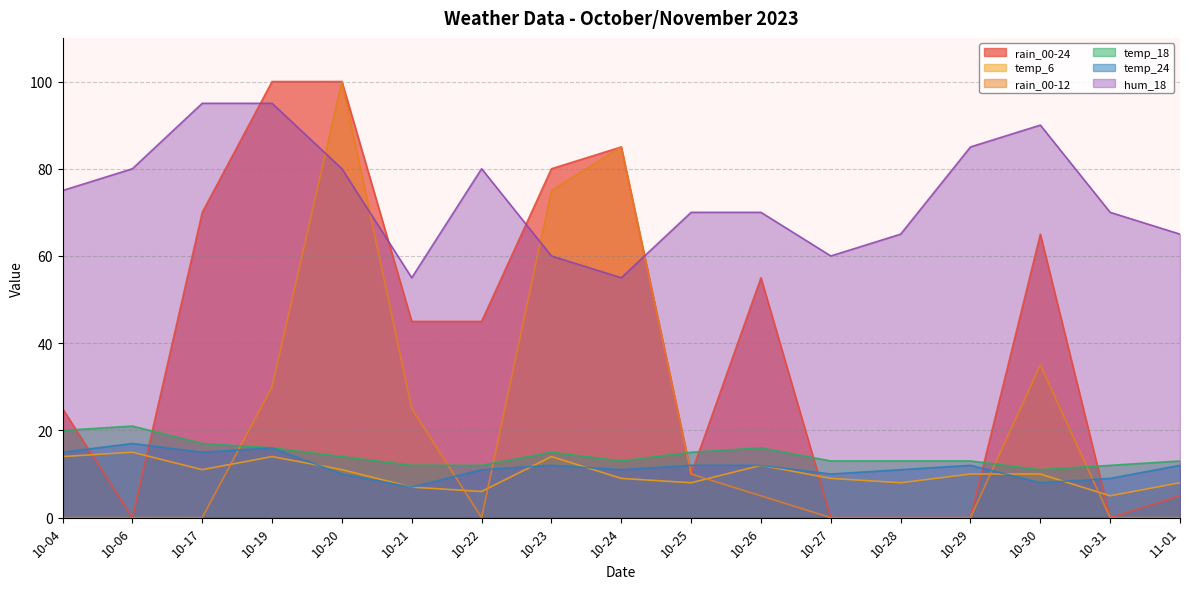

What is the difference between the maximum and minimum values in the hum_18 series?

40